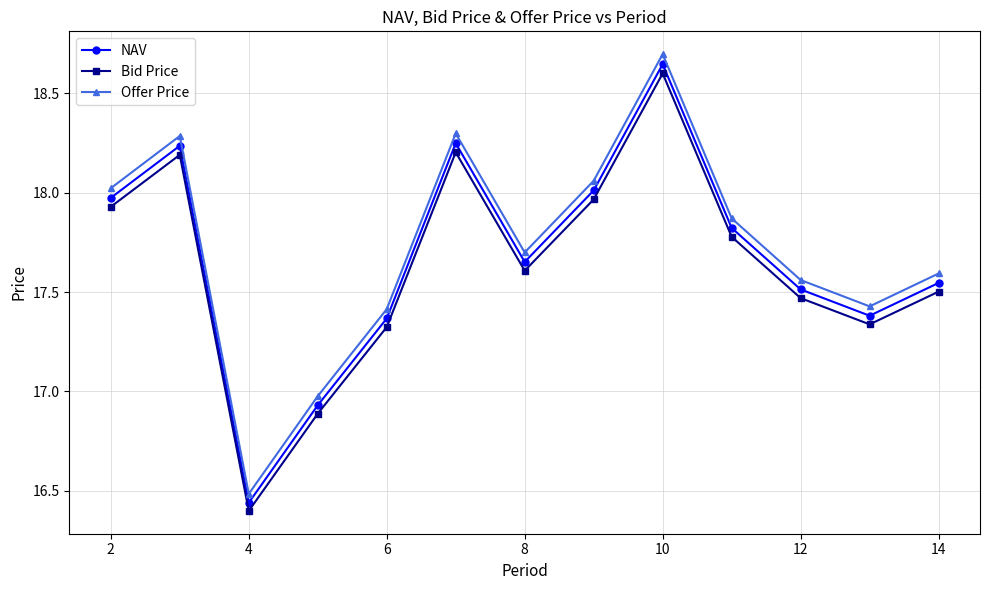

What is the value of the Offer Price point at the 6th from the left?

18.3